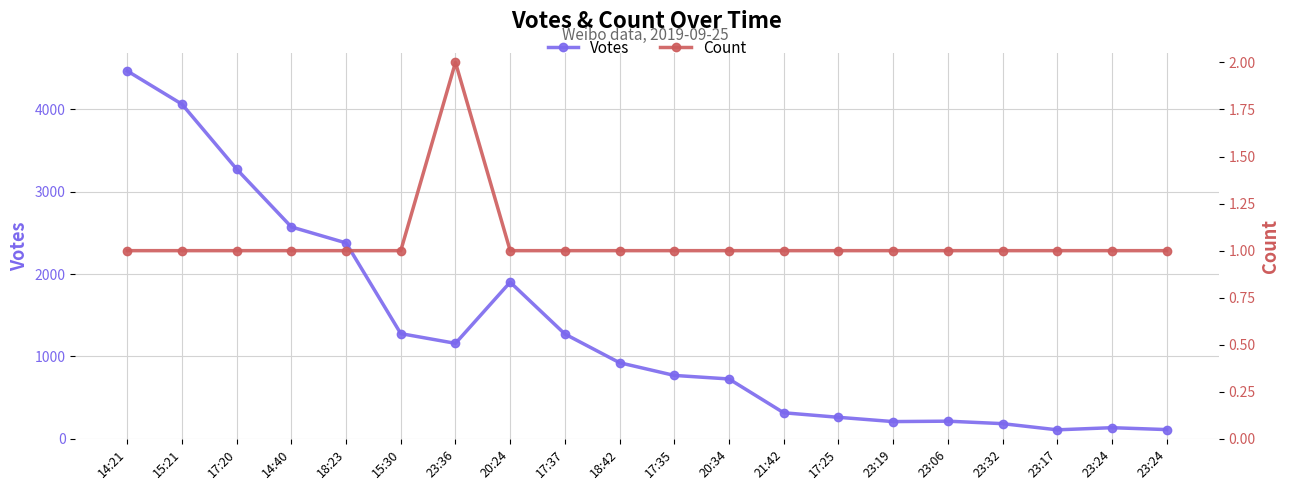

At which category is the sum across all series the highest?

14:21